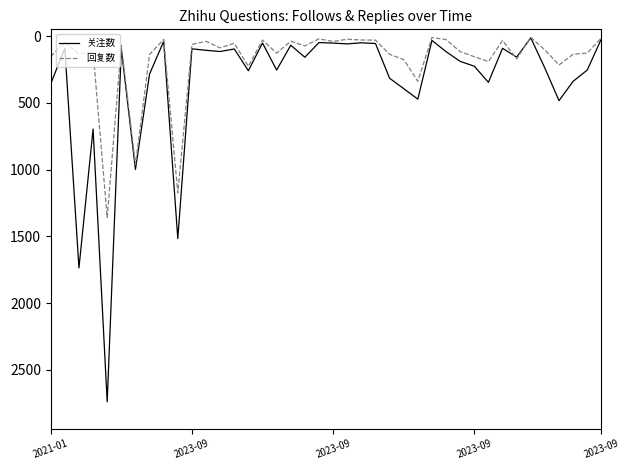

Rank the series by their average value, from lowest to highest.

回复数, 关注数